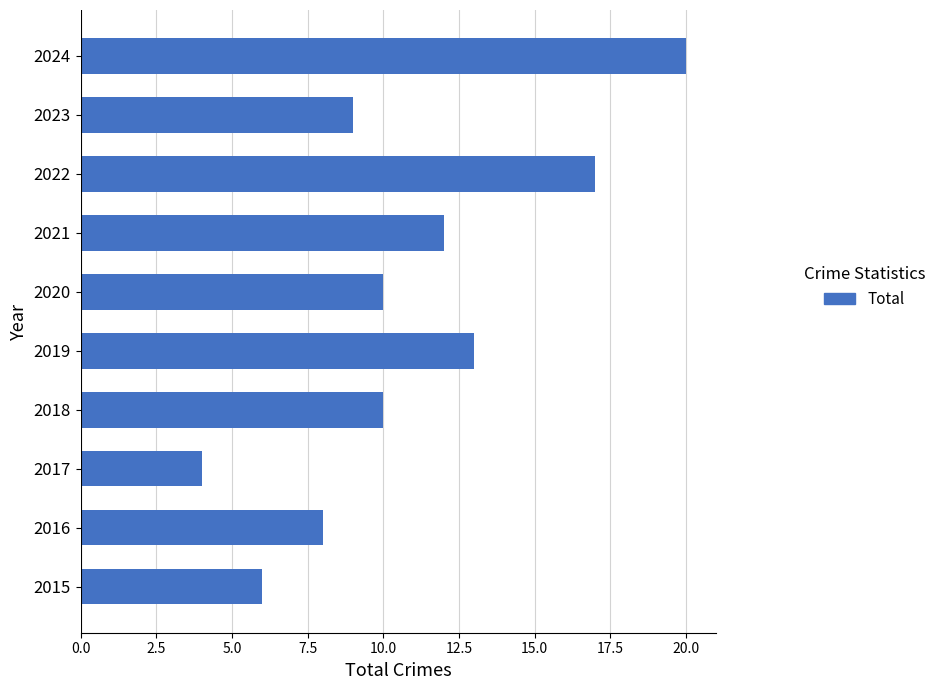

What is the average value?

11